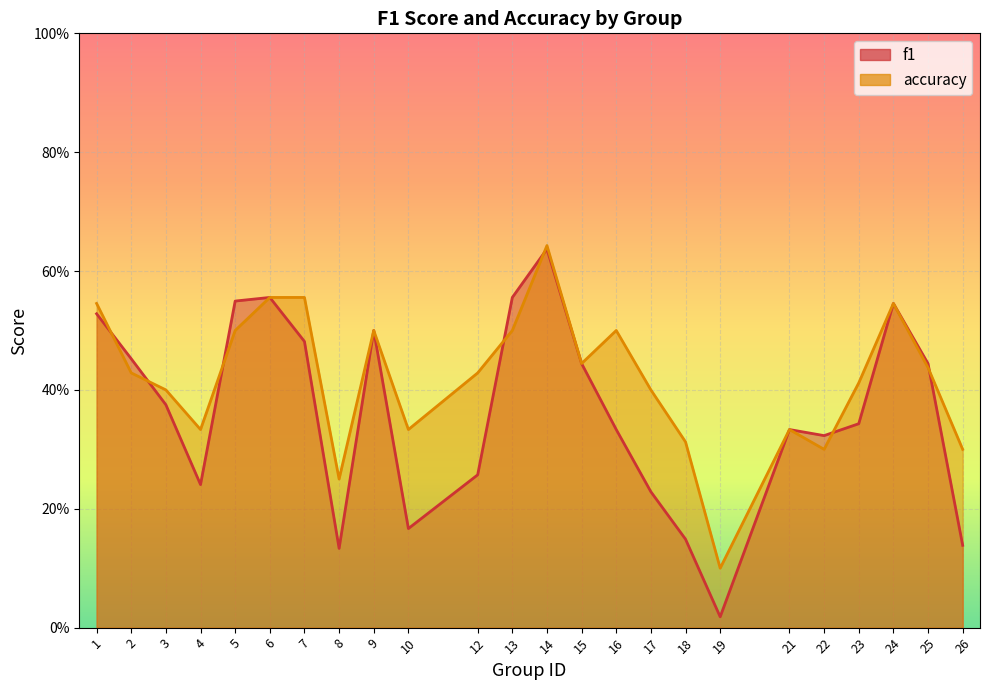

At how many categories does at least one series exceed 0?

24